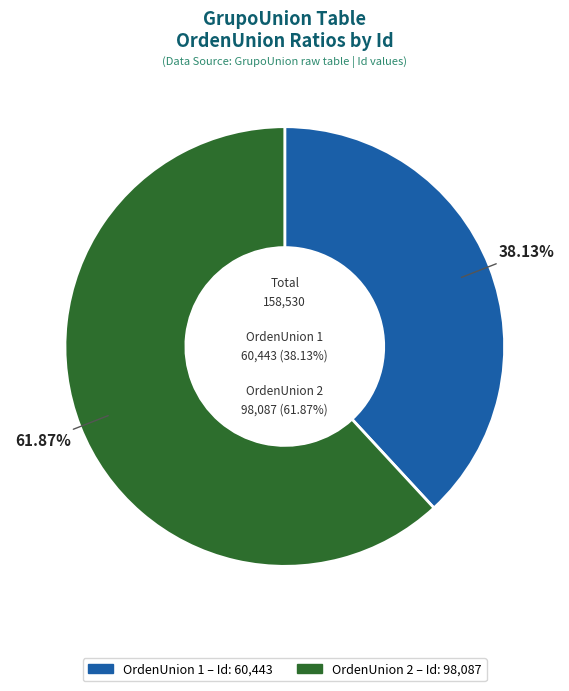

The 1 slice represents 33% of the pie. True or false?

False